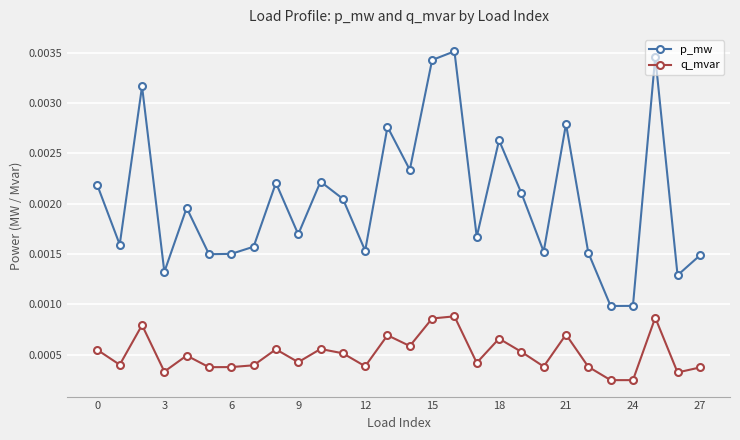

At how many categories does at least one series exceed 0?

28